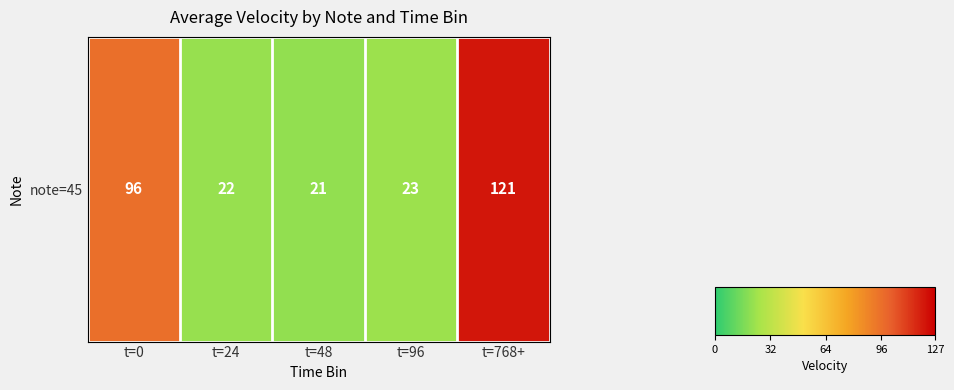

At which label does the data first exceed 23?

t=0